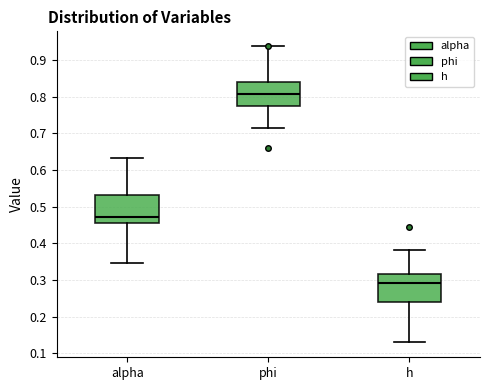

Which box's median line is the highest?

phi